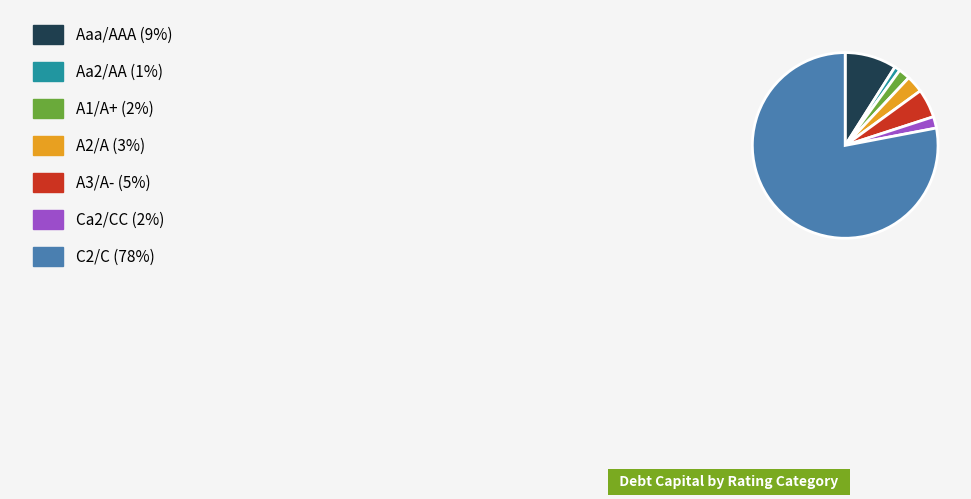

Is there any slice that represents more than half of the pie?

Yes